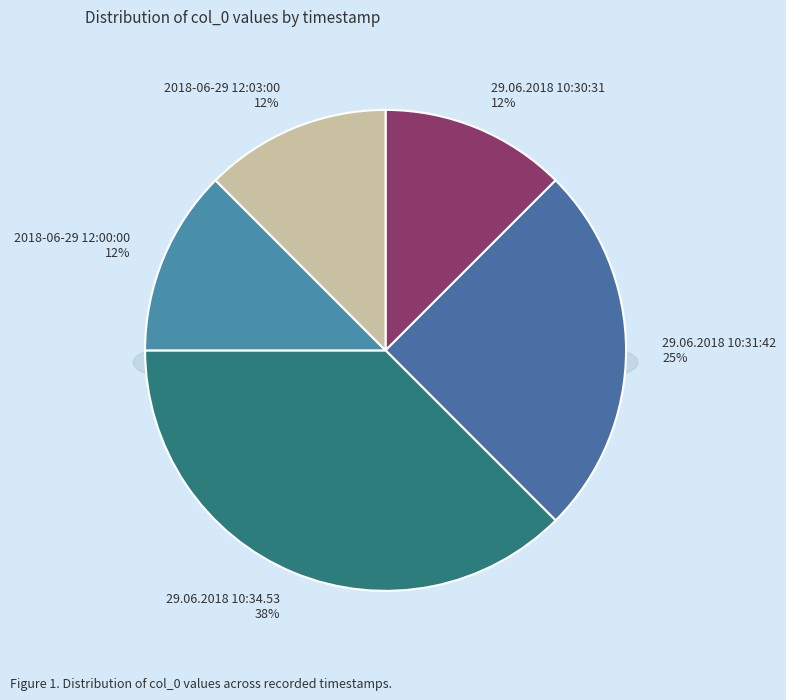

Is there any slice that represents more than half of the pie?

No